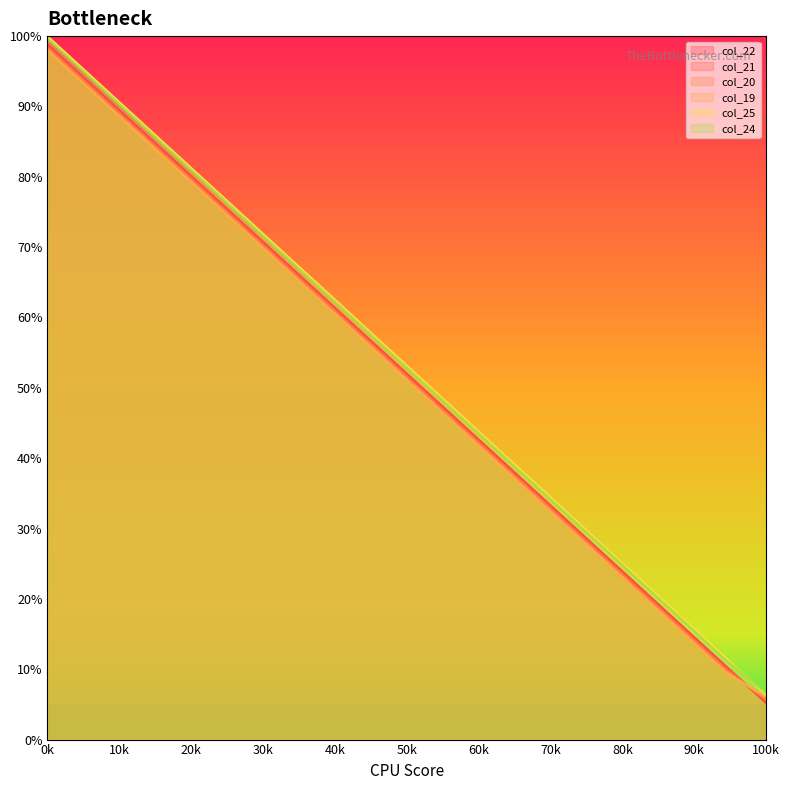

What is the value of the col_19 point at the 3rd from the left?

87.6